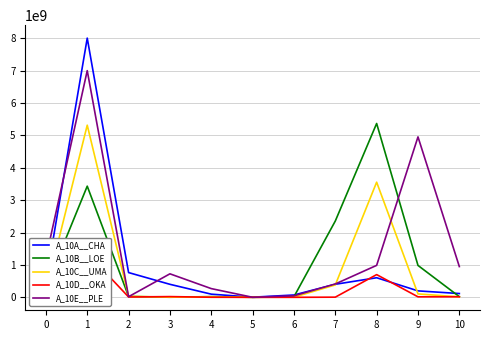

How many data points in A_10E__PLE are less than 725434200?

5